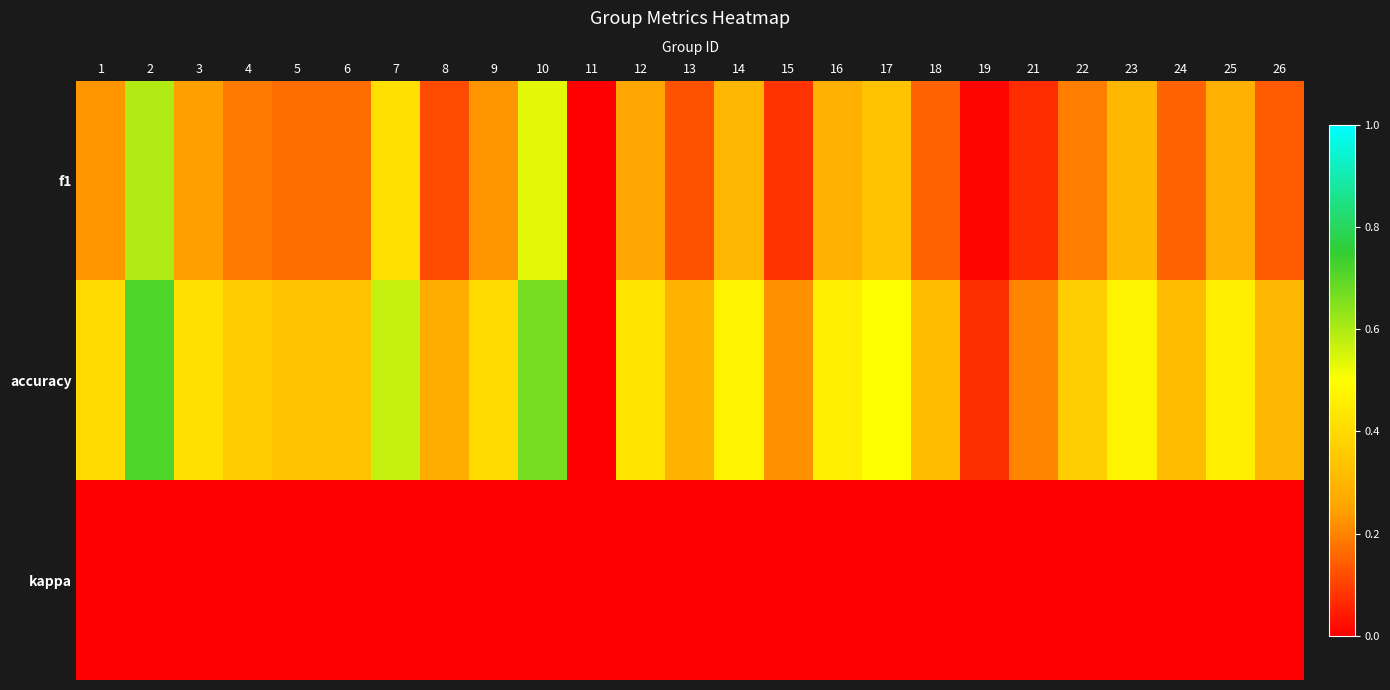

Reading left to right, transcribe all the data shown in this chart.

f1: 1=0.2	2=0.6	3=0.2	4=0.2	5=0.2	6=0.2	7=0.4	8=0.1	9=0.2	10=0.5	11=0.0	12=0.3	13=0.1	14=0.3	15=0.1	16=0.3	17=0.3	18=0.1	19=0.0	21=0.1	22=0.2	23=0.3	24=0.2	25=0.3	26=0.1
accuracy: 1=0.4	2=0.7	3=0.4	4=0.4	5=0.3	6=0.3	7=0.6	8=0.3	9=0.4	10=0.7	11=0.0	12=0.4	13=0.3	14=0.5	15=0.2	16=0.5	17=0.5	18=0.3	19=0.1	21=0.2	22=0.4	23=0.5	24=0.3	25=0.5	26=0.3
kappa: 1=0.0	2=0.0	3=0.0	4=0.0	5=0.0	6=0.0	7=0.0	8=0.0	9=0.0	10=0.0	11=0.0	12=0.0	13=0.0	14=0.0	15=0.0	16=0.0	17=0.0	18=0.0	19=0.0	21=0.0	22=0.0	23=0.0	24=0.0	25=0.0	26=0.0